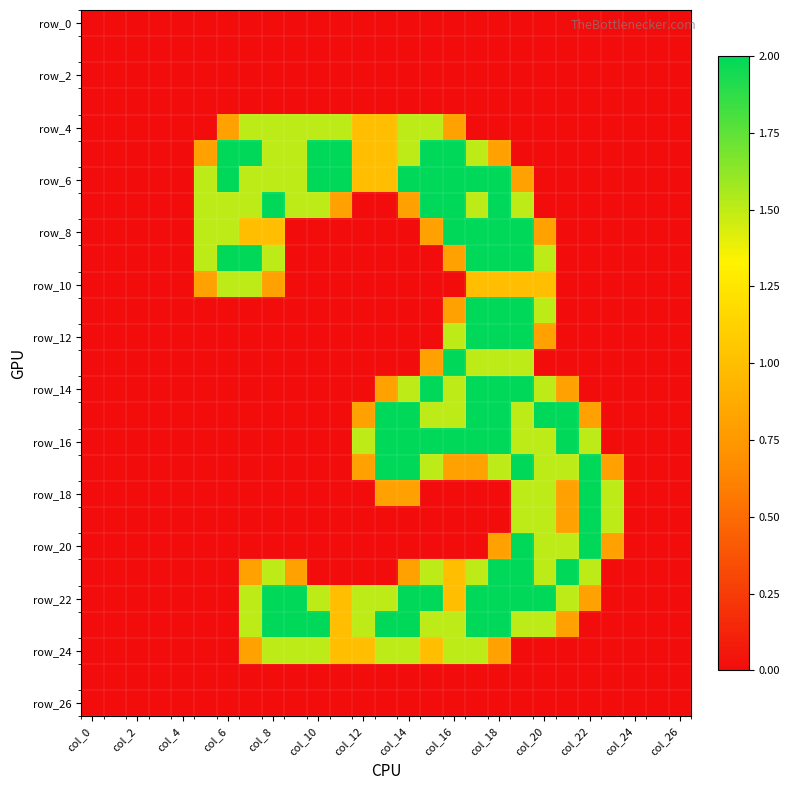

At how many categories does at least one series exceed 1?

19